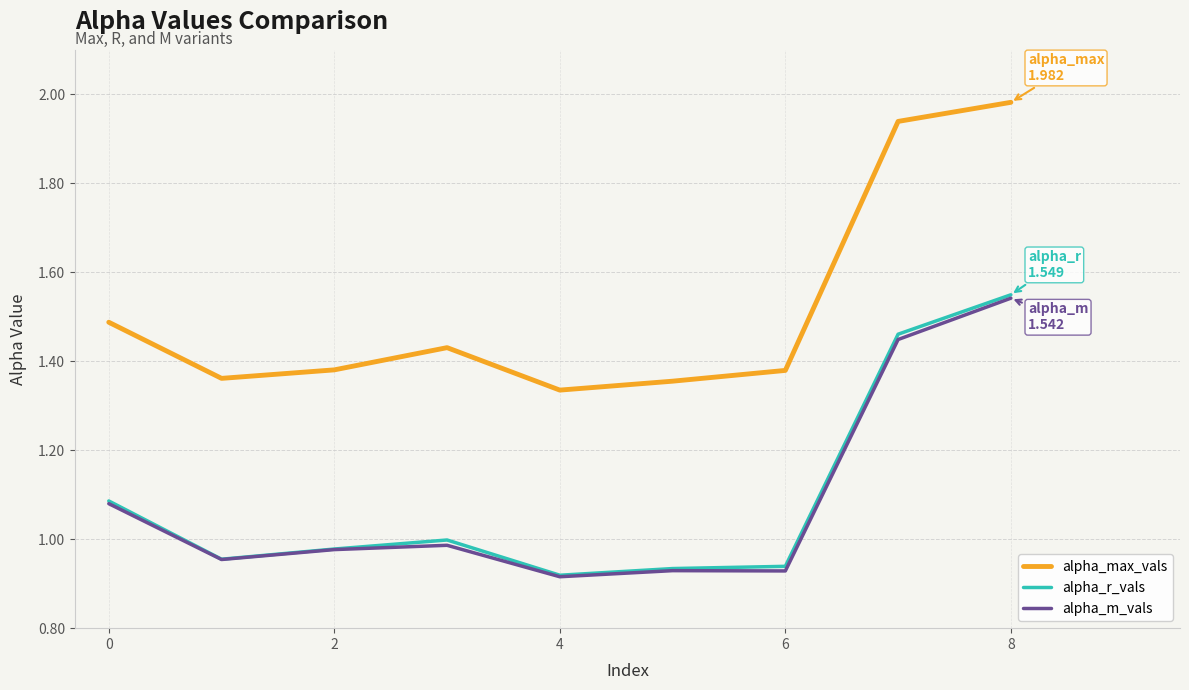

True or false: alpha_r_vals and alpha_max_vals cross at least once.

False